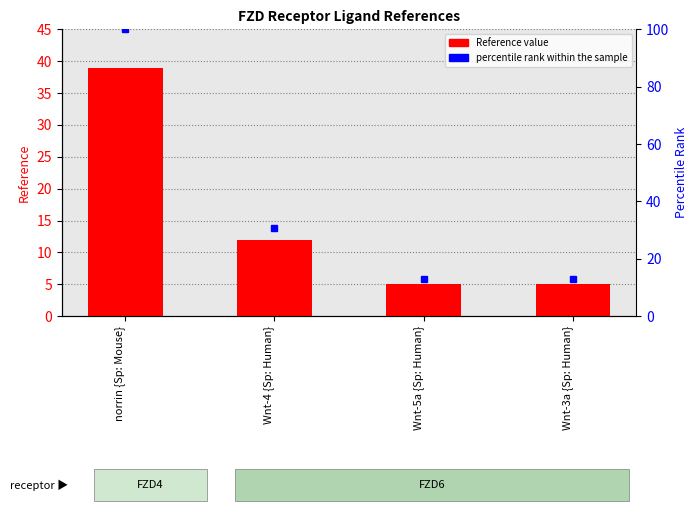

What is the total value across all series at Wnt-5a {Sp: Human}?

17.8